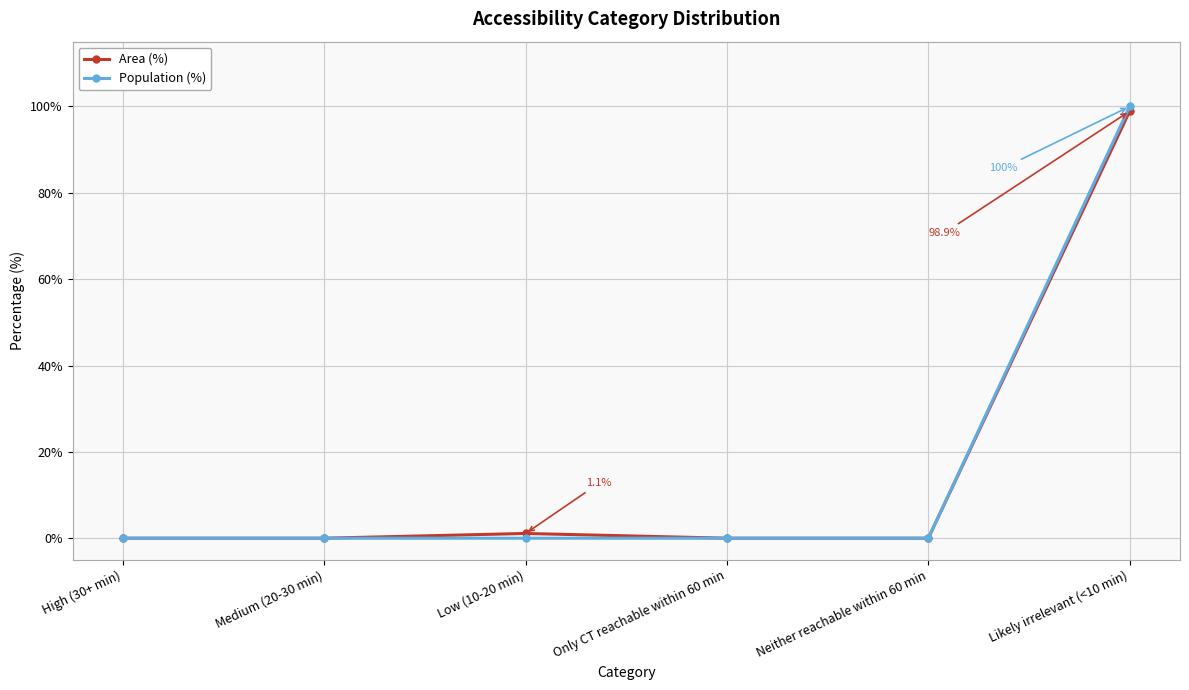

List the series in order of their peak value, highest first.

Population (%), Area (%)